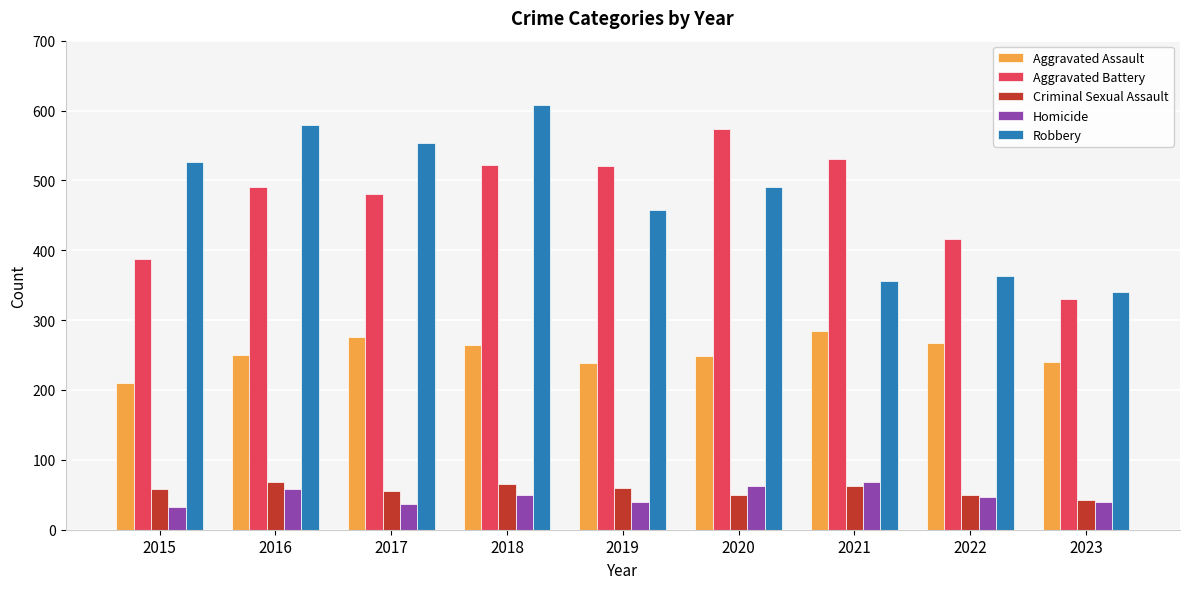

What is the difference between the Robbery values at 2016 and 2018?

29